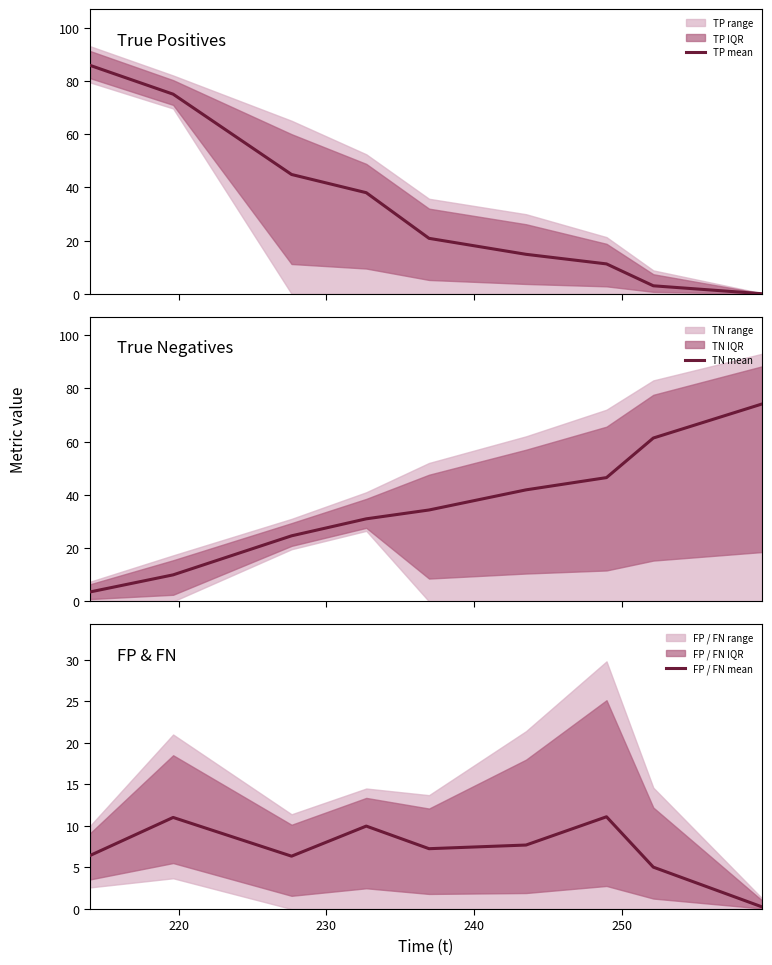

How many lines are shown in the chart?

3